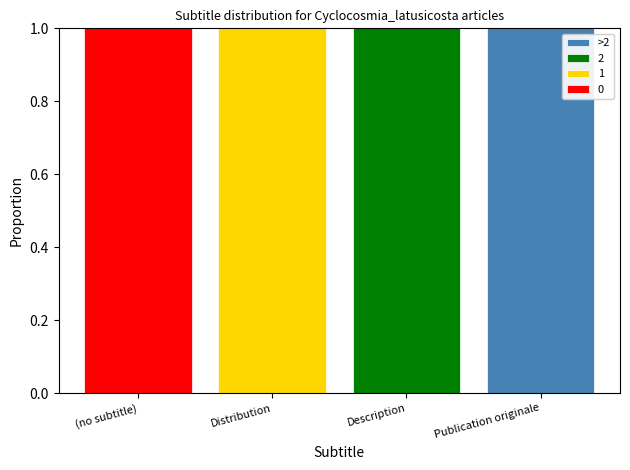

What are all the series names shown in the legend?

>2, 2, 1, 0